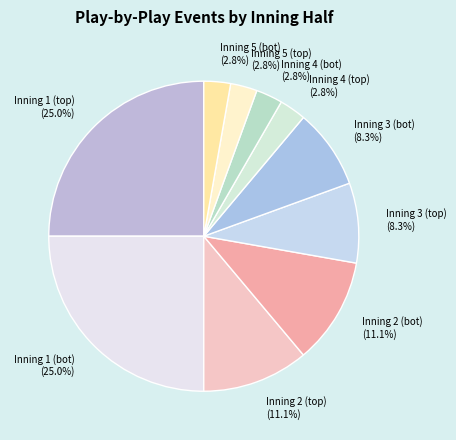

What is the ratio of the value at Inning 4 (bot) to the value at Inning 1 (bot)?

0.1